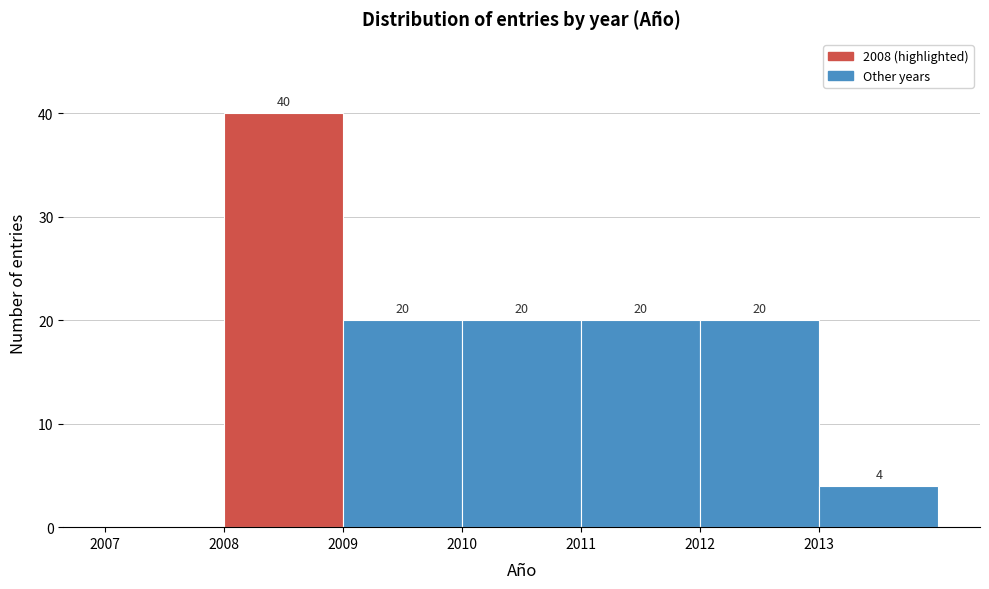

Which range on the x-axis has the tallest bar?

2008 to 2009